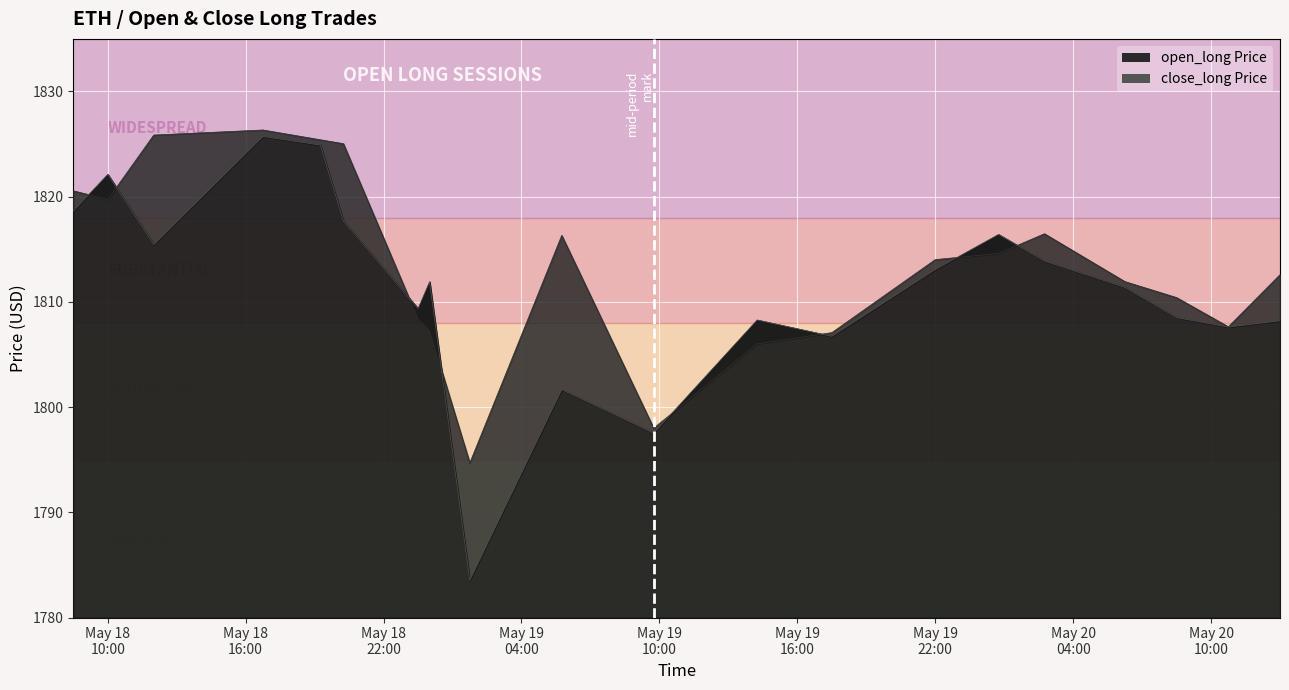

Which series has the largest total across all categories?

open_long Price